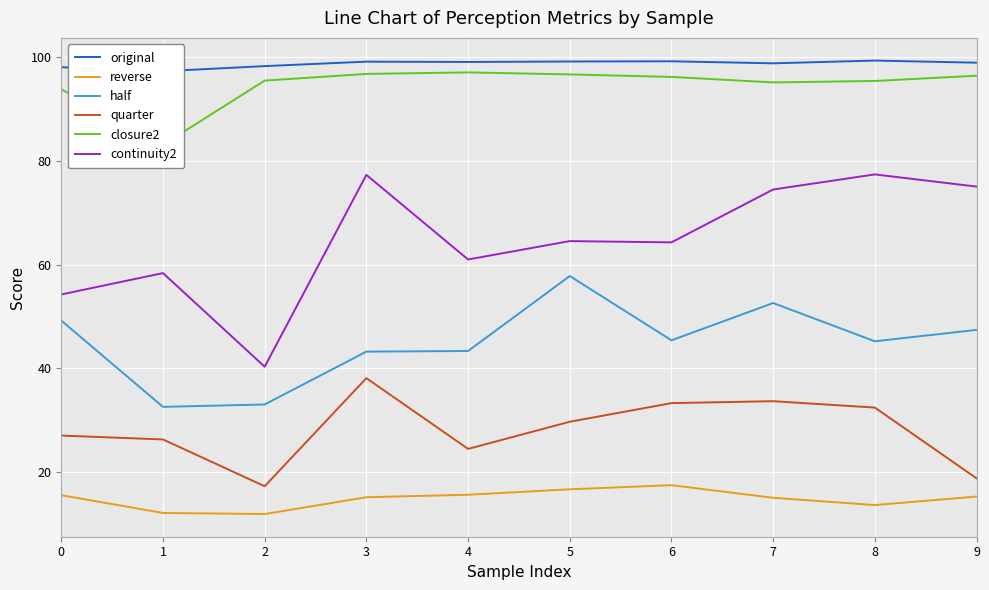

What is the value of the quarter point at the 5th from the left?

24.5